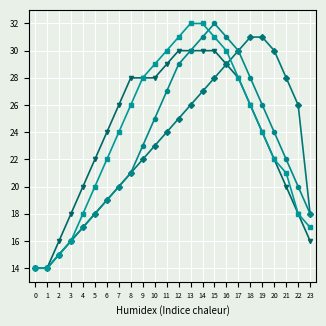

What is the greatest value displayed?

32